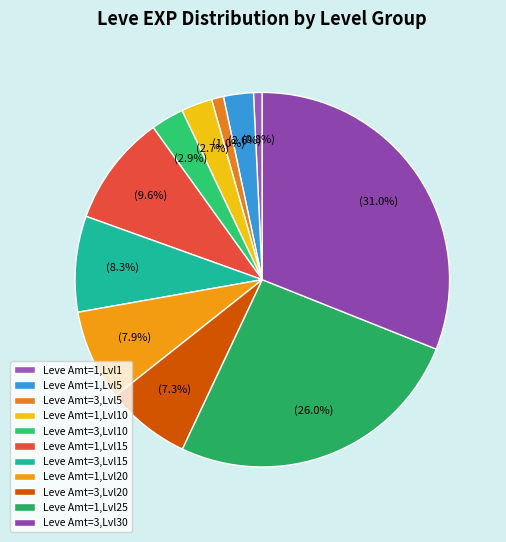

How many slices are in this pie chart?

11